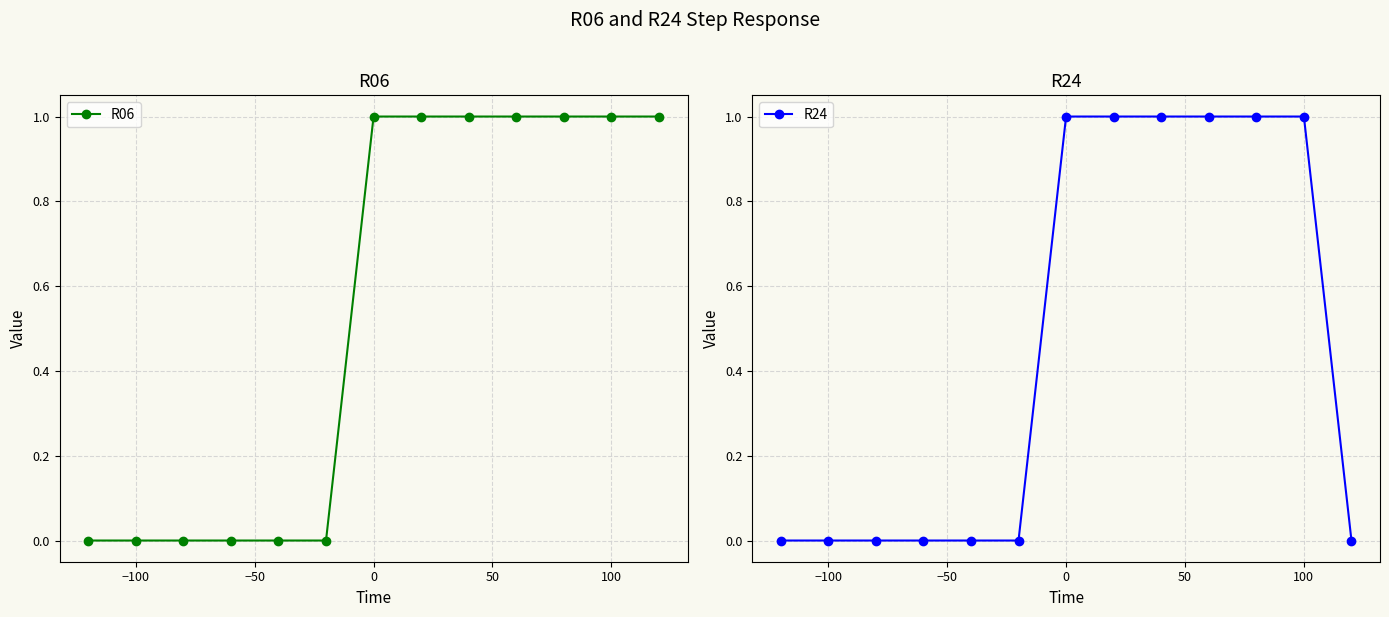

Which series has the widest spread of values?

R06